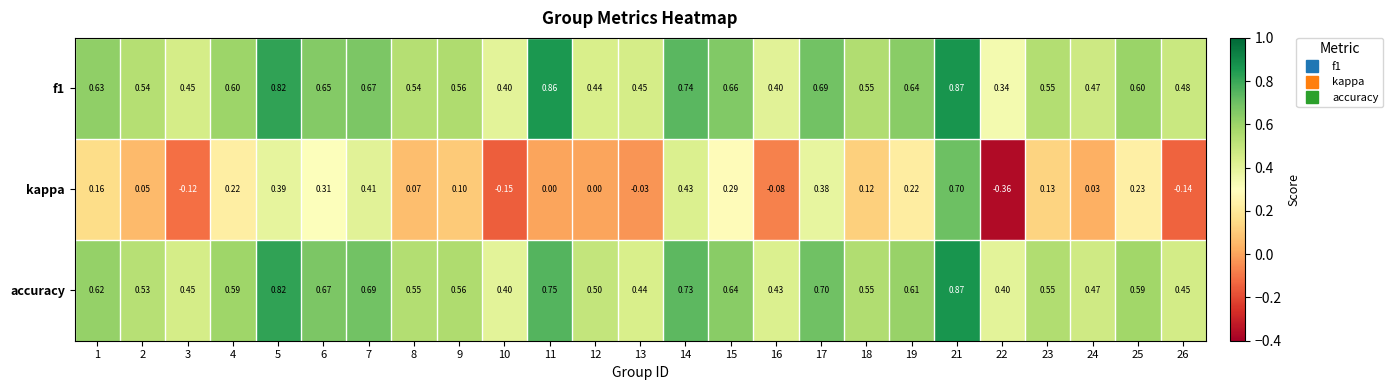

Is the value of f1 at 4 greater than the value of kappa at 23?

Yes